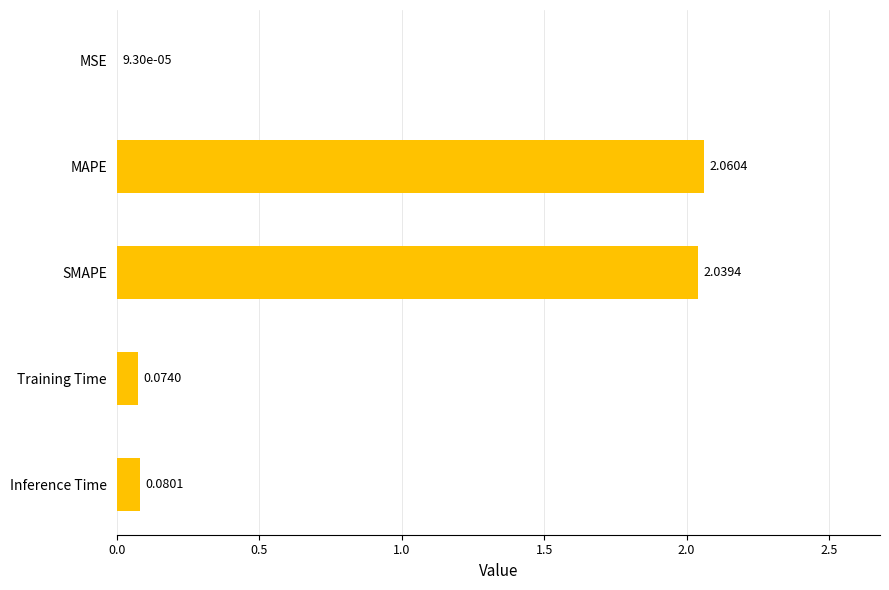

At which category does the chart reach its peak across all series?

MAPE